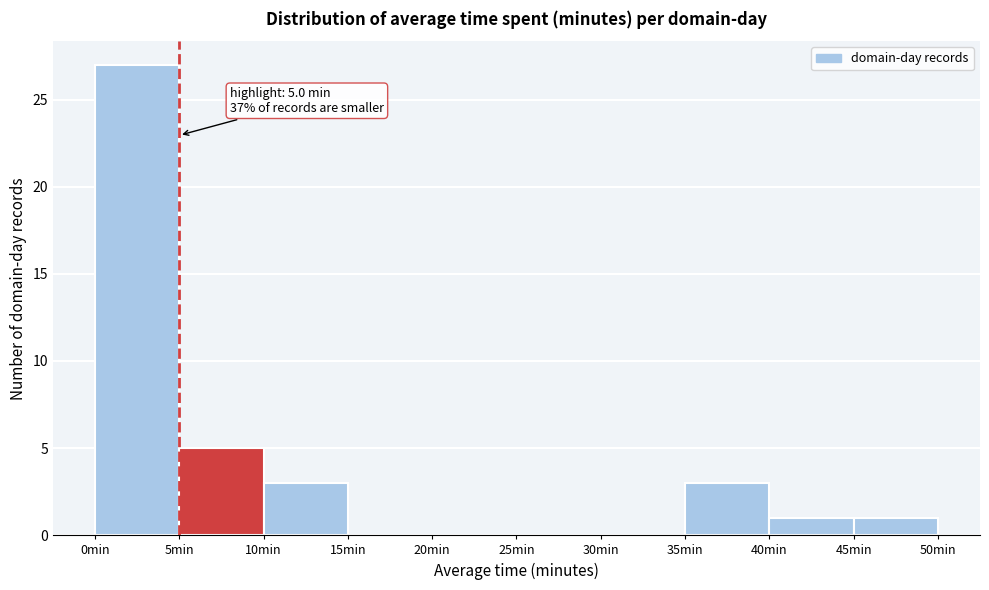

Over which range of the x-axis is the bar tallest?

0 to 5